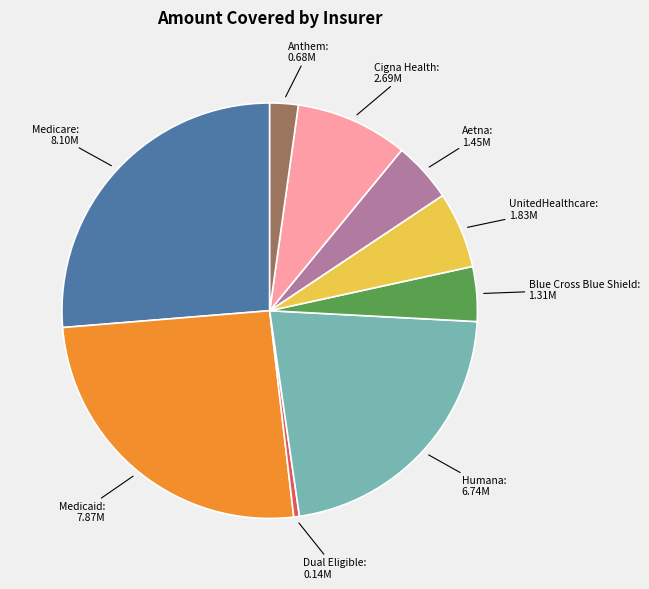

Do UnitedHealthcare and Medicare together represent more than half of the pie?

No